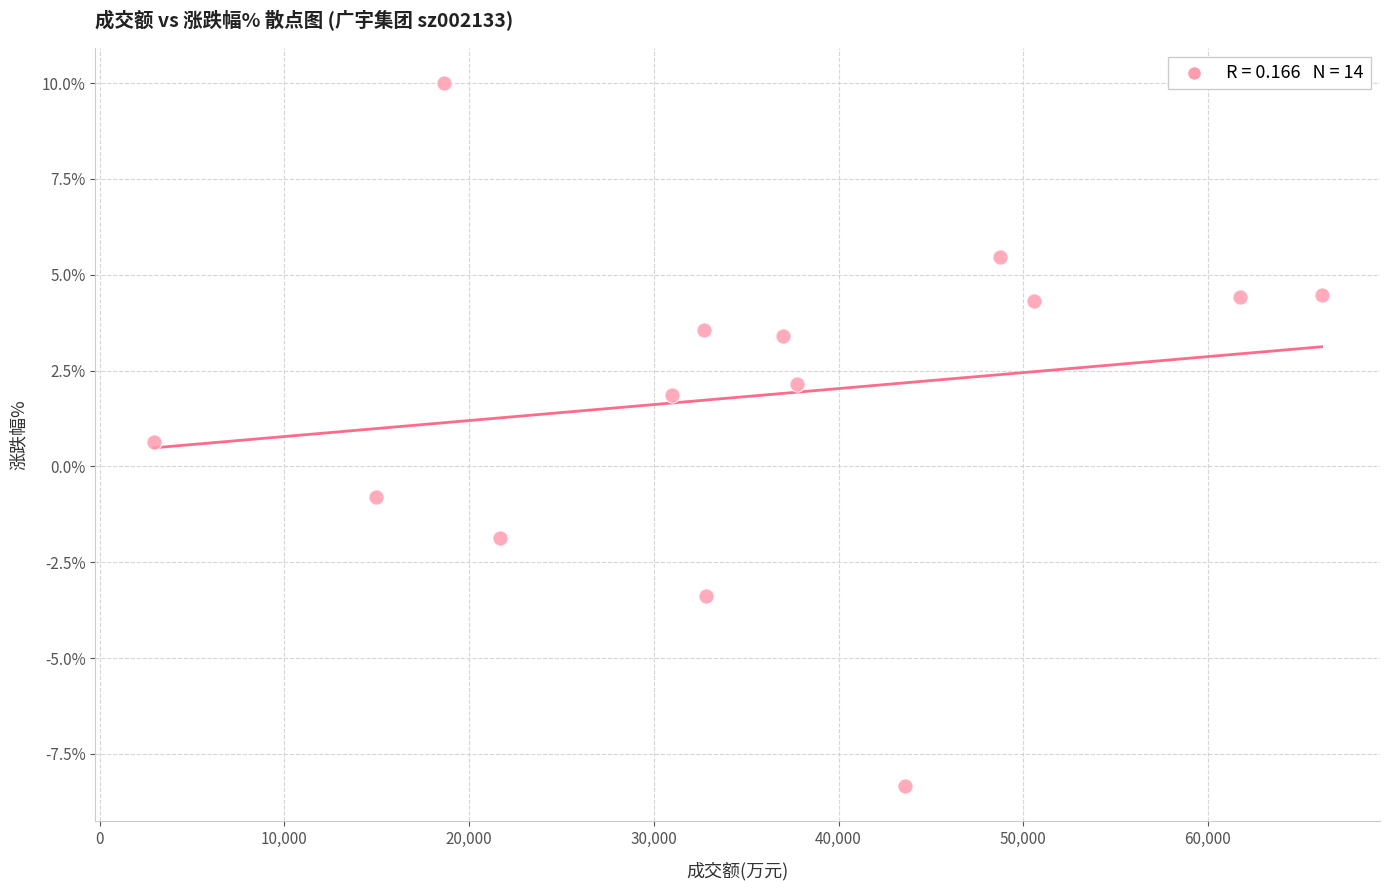

What is the range of X values (max minus min)?

63224.0